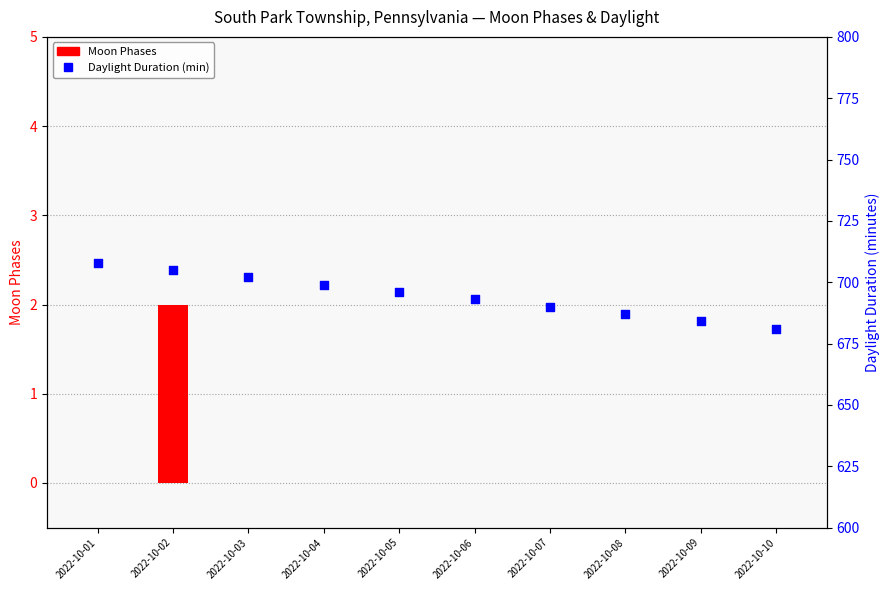

What are all the series names shown in the legend?

Moon Phases, Daylight Duration (min)